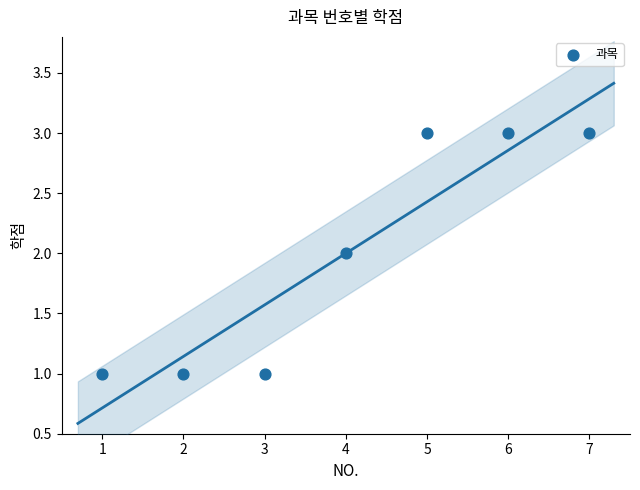

What is the range of X values (max minus min)?

6